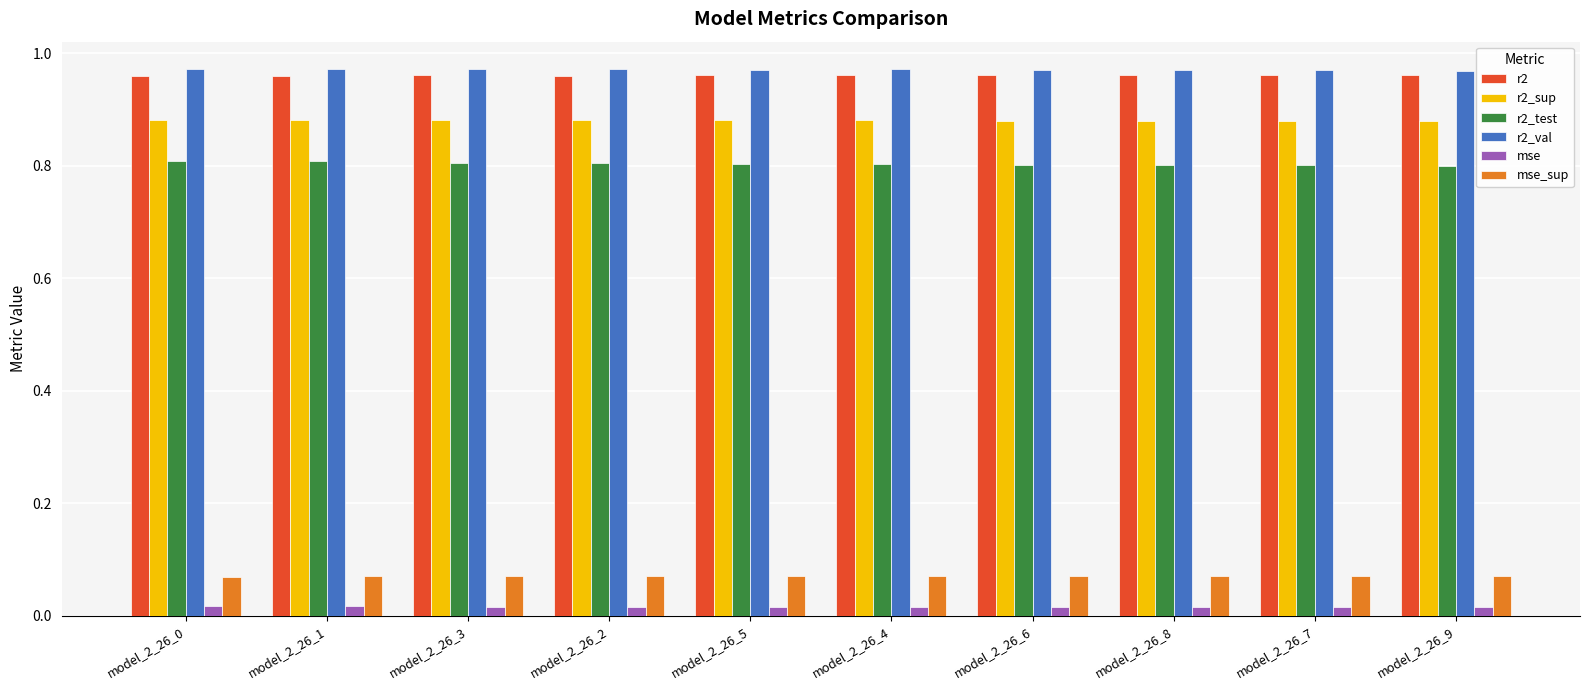

Is the value of r2_sup at model_2_26_0 greater than the value of r2 at model_2_26_8?

No